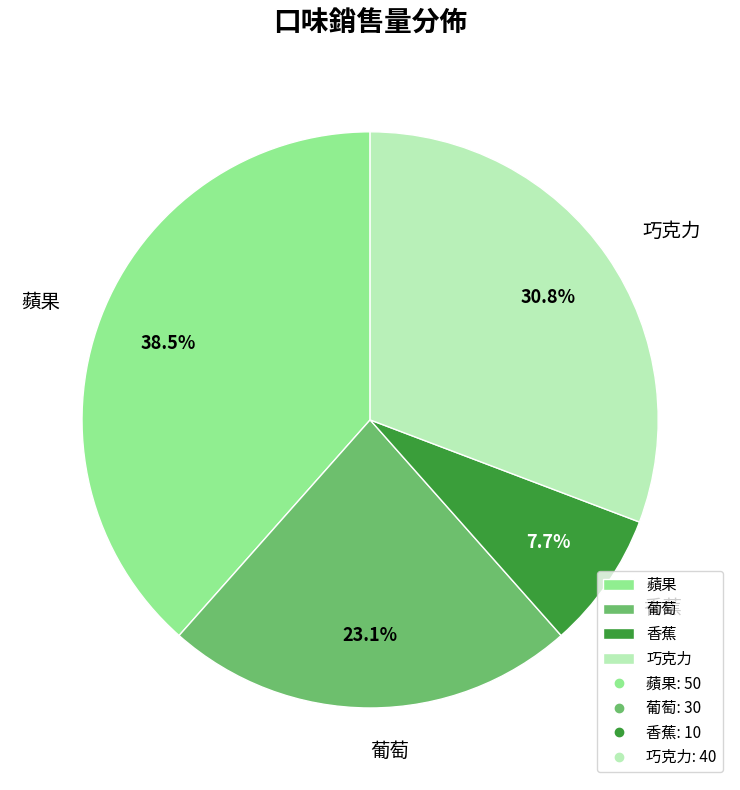

What is the ratio of the value at 巧克力 to the value at 香蕉?

4.0